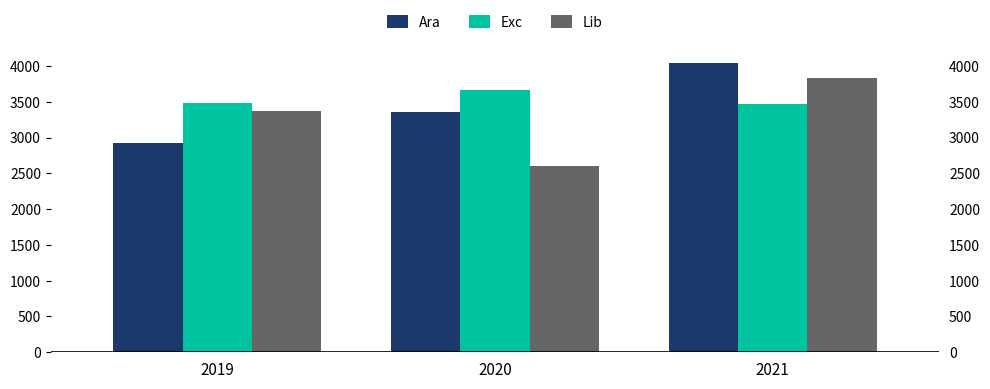

Is the value of Ara at 2020 greater than the value of Lib at 2019?

No